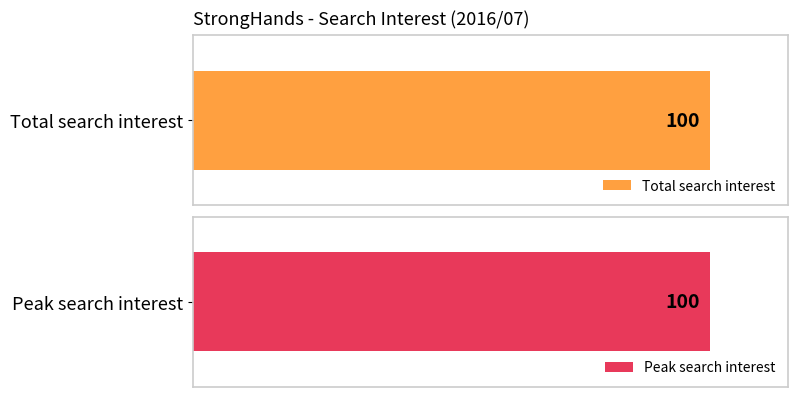

What is the maximum value shown in the chart?

100